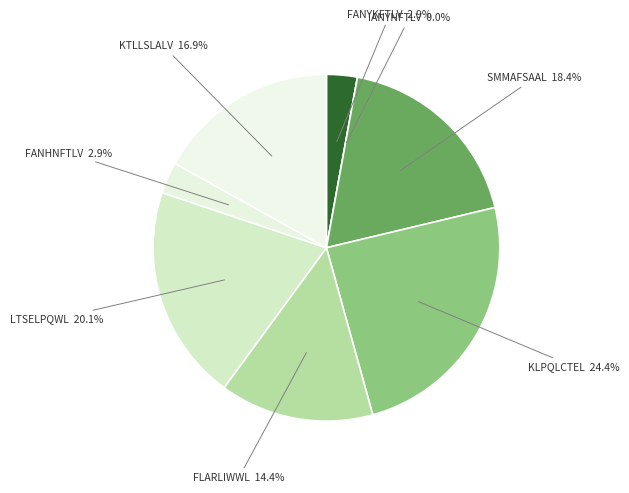

Which category has the smallest portion of the pie?

IANYNFTLV